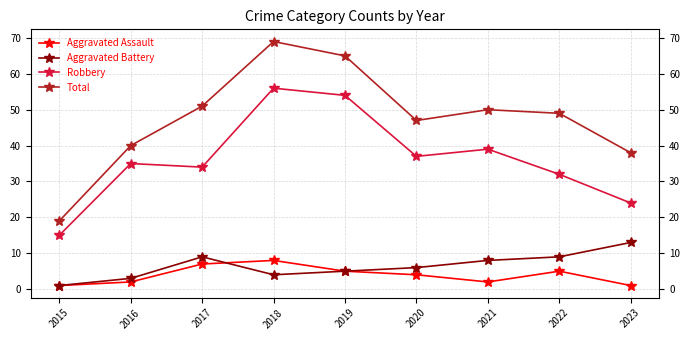

At which category does the chart reach its peak across all series?

2018